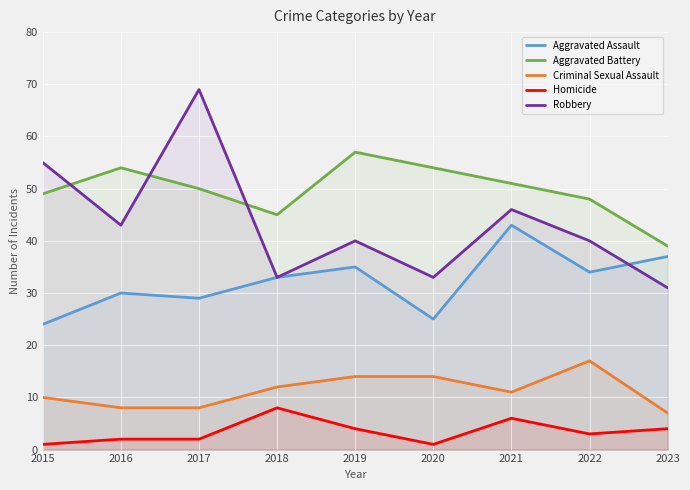

How many lines are shown in the chart?

5